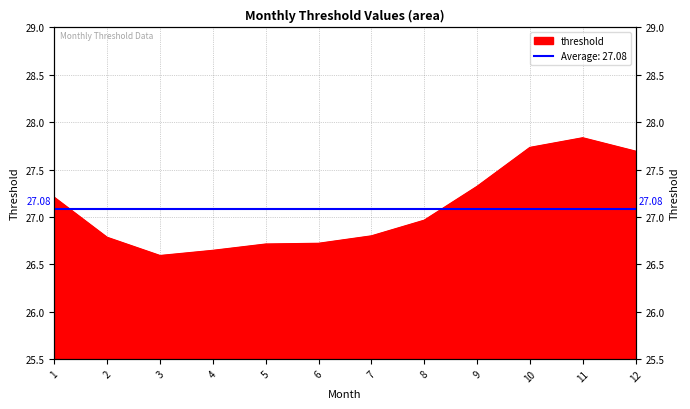

Which label corresponds to the largest value in the chart?

11